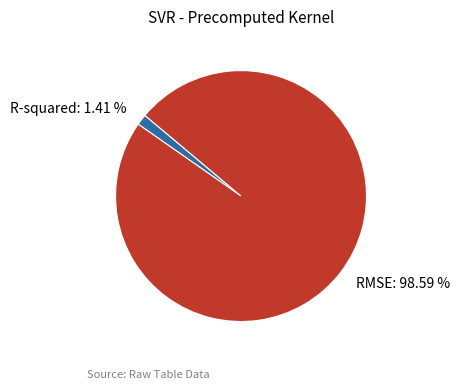

To the nearest percent, what is the combined percentage of RMSE and R-squared?

100%